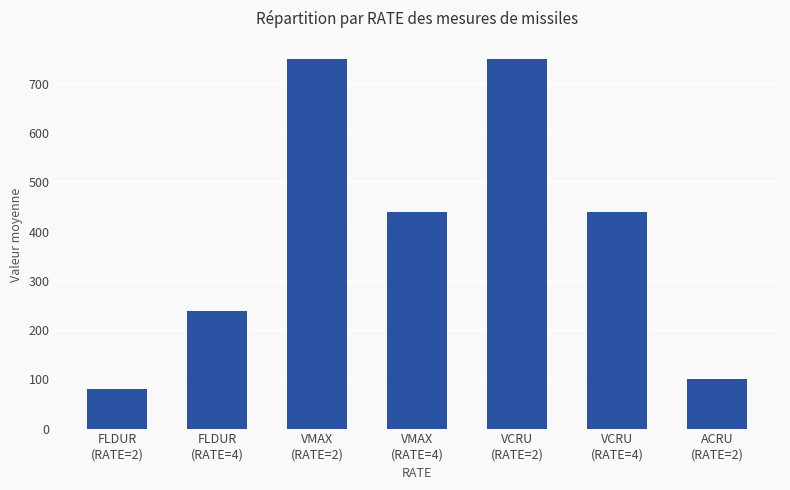

How many bars are there in total?

7